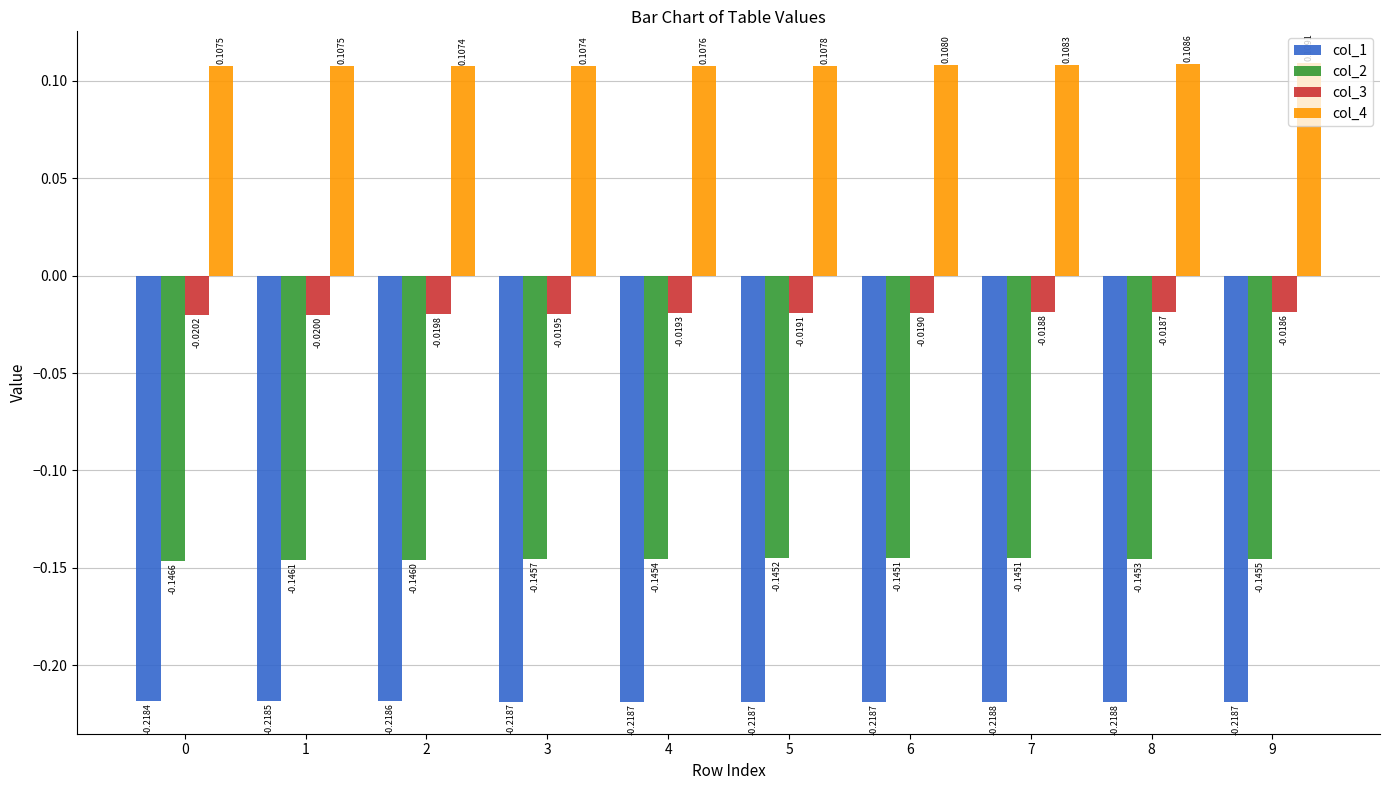

At which label does col_3 reach its peak?

9